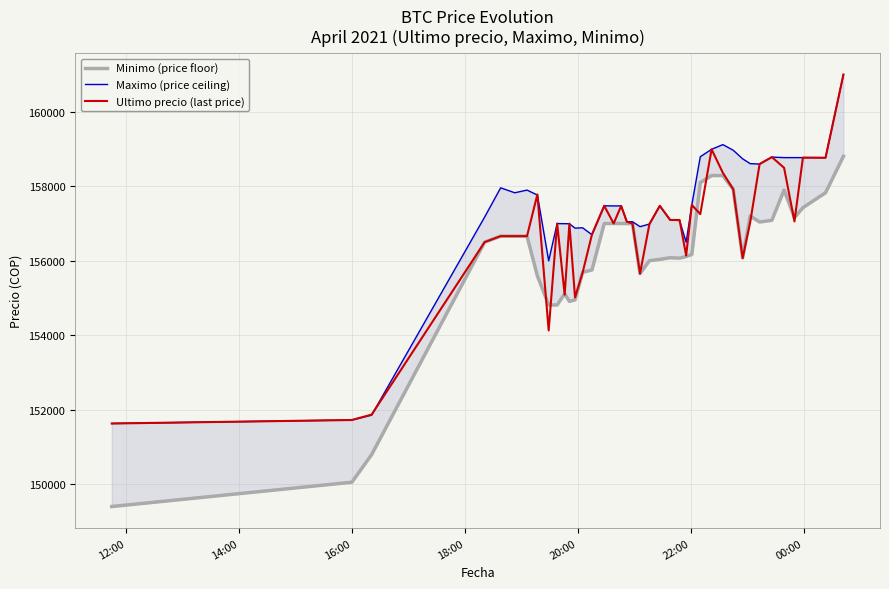

Does the chart display data point markers on the line(s)?

No